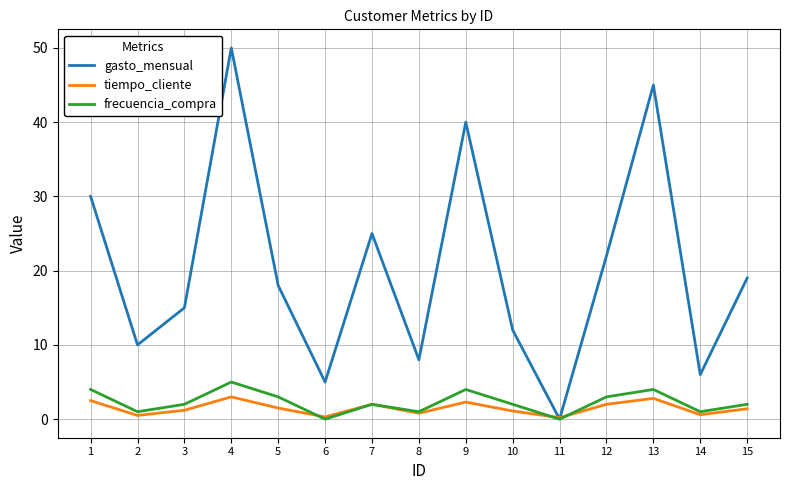

How many interior local peaks does the tiempo_cliente series have?

4